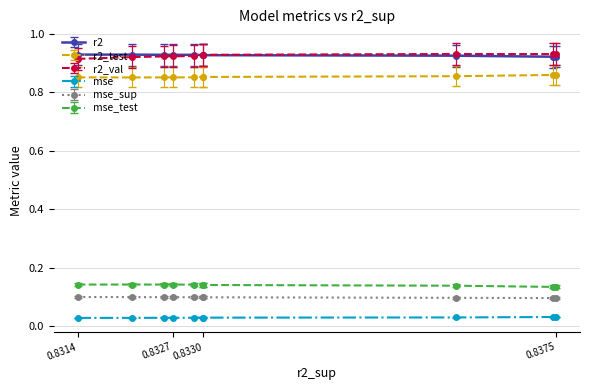

Count the r2_test values in the range 0 to 1.

10